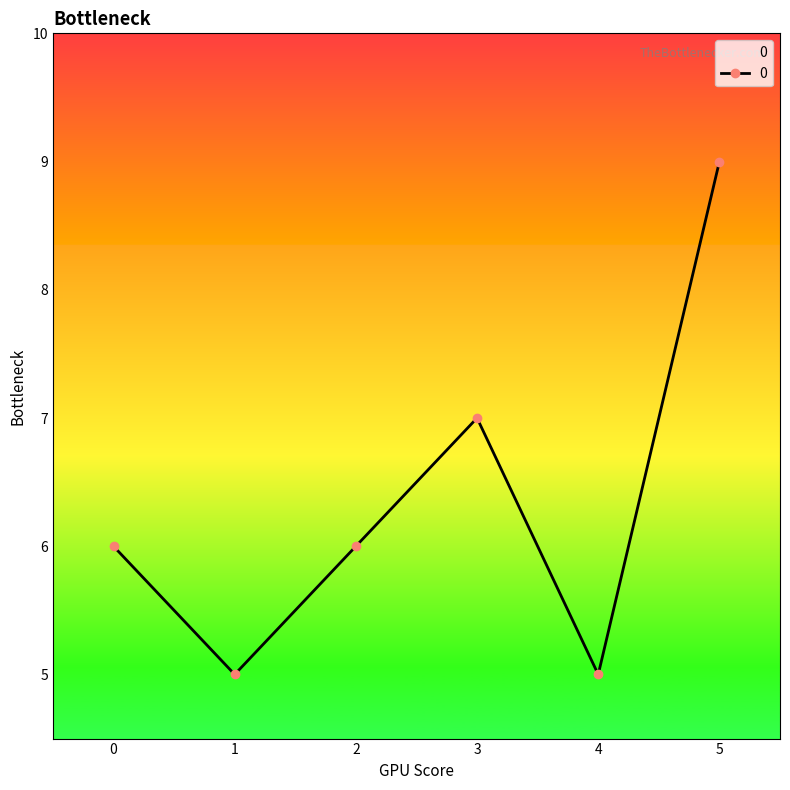

What is the difference between the maximum and minimum values?

4